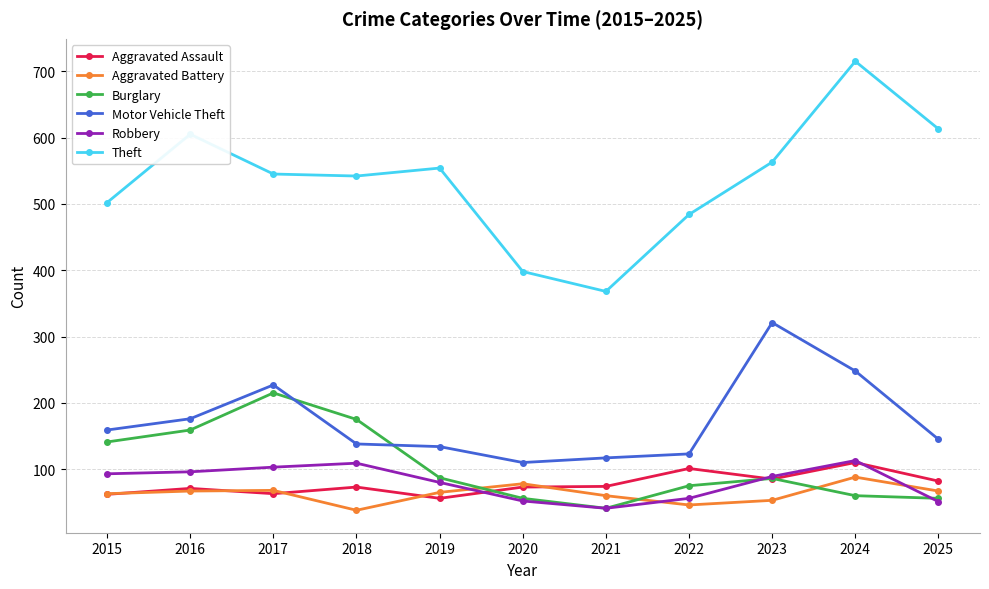

Rank the series at 2018 from highest to lowest value.

Theft, Burglary, Motor Vehicle Theft, Robbery, Aggravated Assault, Aggravated Battery